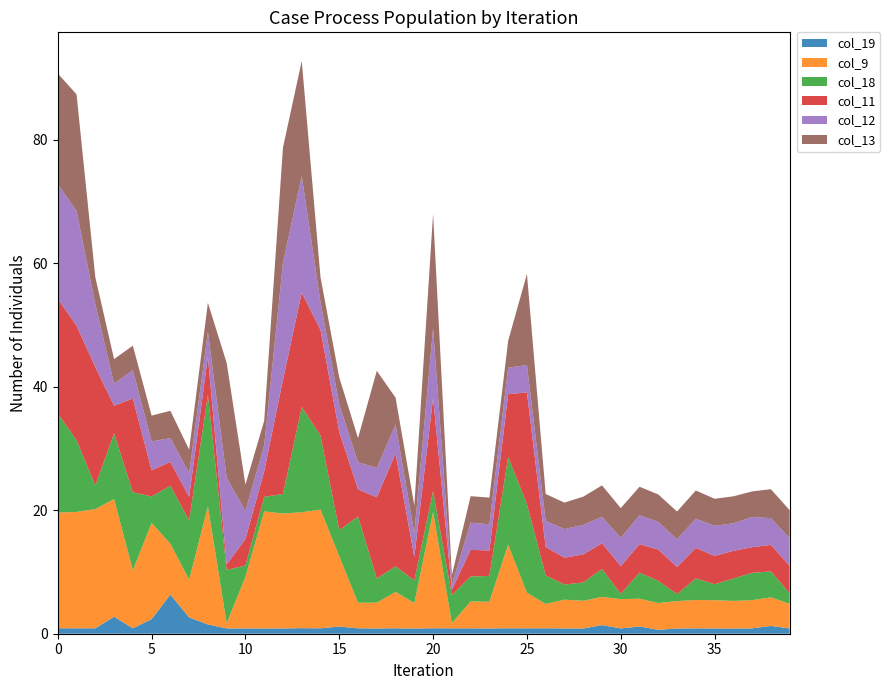

Reading right to left, list all the values displayed in this chart.

col_19: 39=0.9	38=1.3	37=0.9	36=0.8	35=0.9	34=0.9	33=0.9	32=0.6	31=1.2	30=0.9	29=1.4	28=0.8	27=0.9	26=0.9	25=0.9	24=0.9	23=0.9	22=0.9	21=0.9	20=0.9	19=0.8	18=0.9	17=0.9	16=0.9	15=1.2	14=0.9	13=0.9	12=0.9	11=0.9	10=0.9	9=0.9	8=1.5	7=2.6	6=6.3	5=2.4	4=0.9	3=2.8	2=0.9	1=0.9	0=0.9
col_9: 39=4.0	38=4.6	37=4.6	36=4.5	35=4.6	34=4.6	33=4.4	32=4.3	31=4.5	30=4.7	29=4.6	28=4.5	27=4.7	26=3.9	25=5.8	24=13.6	23=4.3	22=4.4	21=0.9	20=18.8	19=4.1	18=5.9	17=4.2	16=4.1	15=11.4	14=19.2	13=18.8	12=18.6	11=19.0	10=8.4	9=0.8	8=19.1	7=6.1	6=8.2	5=15.6	4=9.4	3=19.1	2=19.3	1=18.8	0=18.7
col_18: 39=1.7	38=4.2	37=4.4	36=3.6	35=2.6	34=3.5	33=1.1	32=3.6	31=4.2	30=0.9	29=4.5	28=3.0	27=2.4	26=4.6	25=14.3	24=14.2	23=4.2	22=4.0	21=4.5	20=3.4	19=3.6	18=4.1	17=3.9	16=14.0	15=4.2	14=12.0	13=17.0	12=3.2	11=2.3	10=1.8	9=8.6	8=18.0	7=9.6	6=9.4	5=4.3	4=12.6	3=10.6	2=3.8	1=11.6	0=16.0
col_11: 39=4.4	38=4.3	37=4.1	36=4.5	35=4.6	34=4.9	33=4.4	32=5.1	31=4.6	30=4.5	29=4.2	28=4.5	27=4.3	26=4.6	25=18.1	24=10.2	23=4.1	22=4.3	21=0.8	20=15.1	19=3.8	18=18.2	17=13.1	16=4.4	15=15.9	14=17.1	13=18.5	12=18.5	11=4.1	10=4.3	9=0.9	8=6.2	7=3.8	6=3.9	5=4.2	4=15.2	3=4.5	2=19.2	1=18.6	0=18.6
col_12: 39=4.5	38=4.3	37=4.9	36=4.5	35=4.9	34=4.7	33=4.5	32=4.5	31=4.7	30=4.6	29=4.3	28=4.8	27=4.6	26=4.2	25=4.4	24=4.3	23=4.2	22=4.4	21=0.9	20=11.2	19=3.8	18=4.7	17=4.8	16=4.4	15=4.4	14=4.5	13=18.9	12=18.9	11=4.2	10=4.5	9=14.1	8=4.0	7=3.8	6=3.9	5=4.7	4=4.6	3=3.6	2=10.2	1=18.6	0=18.6
col_13: 39=4.5	38=4.7	37=4.1	36=4.4	35=4.4	34=4.6	33=4.5	32=4.4	31=4.6	30=4.8	29=5.1	28=4.6	27=4.3	26=4.4	25=14.7	24=4.4	23=4.3	22=4.3	21=1.5	20=18.5	19=4.4	18=4.3	17=15.7	16=3.9	15=4.4	14=4.0	13=18.6	12=18.7	11=4.0	10=4.3	9=18.6	8=4.7	7=3.8	6=4.4	5=4.2	4=4.0	3=4.0	2=4.4	1=18.9	0=17.9